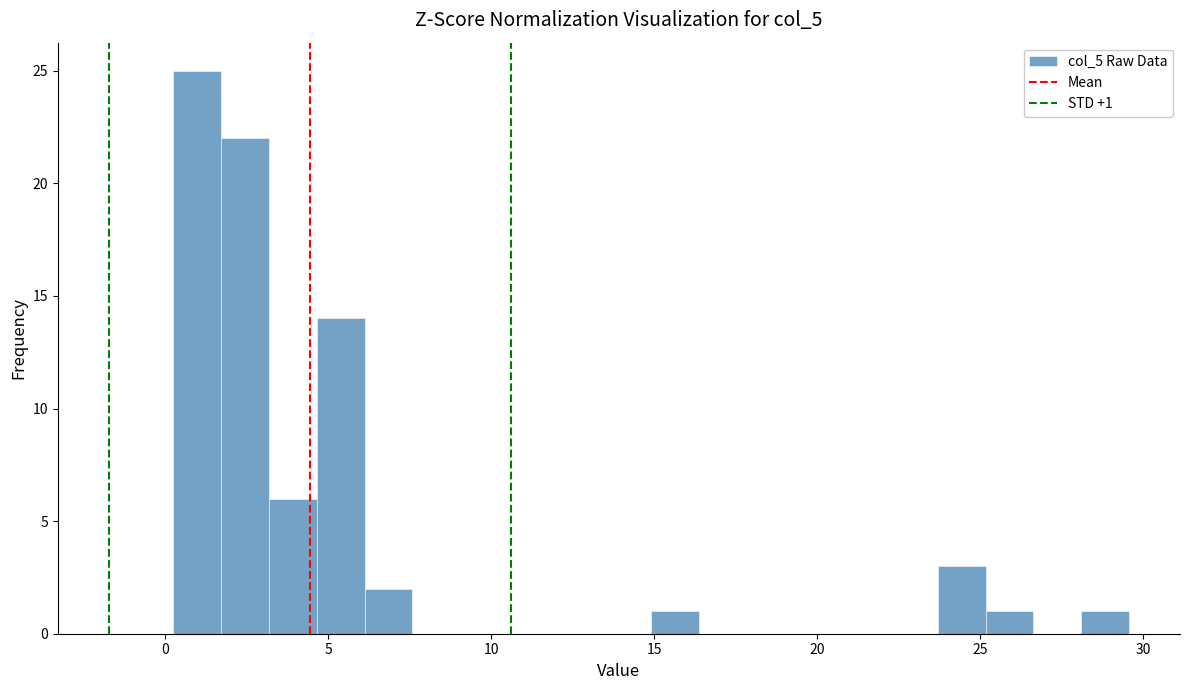

Around what value on the x-axis is the tallest bar? Give the approximate position of its centre, as read against the axis.

1.0